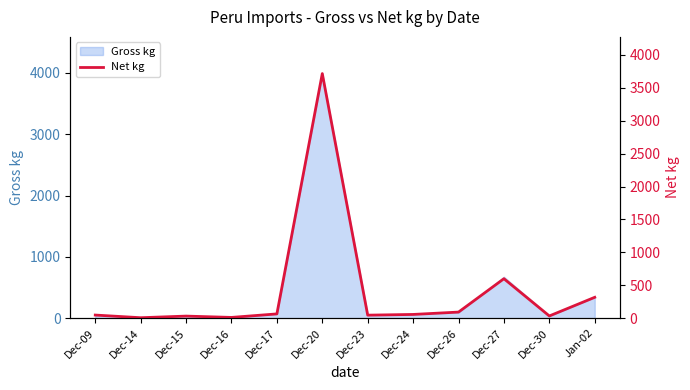

What is the difference between the second highest and second lowest values?

588.2